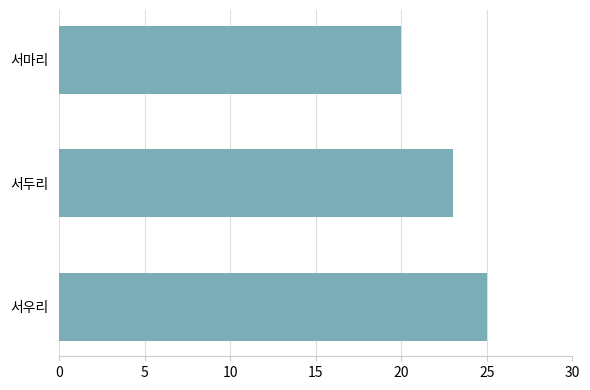

What is the change in value from 서우리 to 서마리?

-5